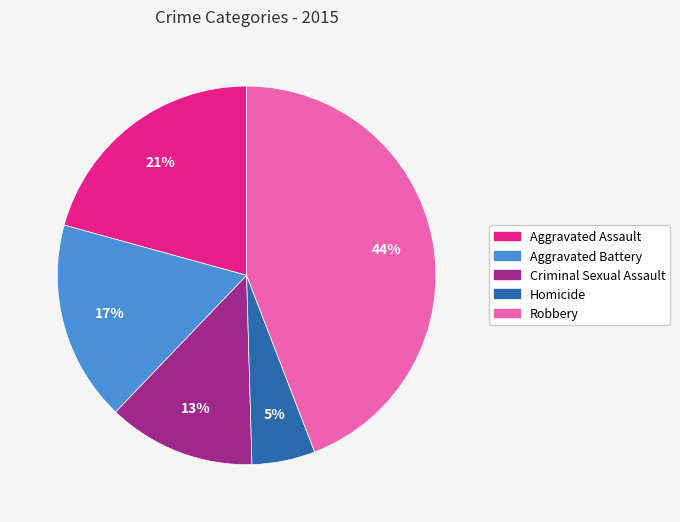

Combined, do Aggravated Assault and Robbery account for over 50%?

Yes